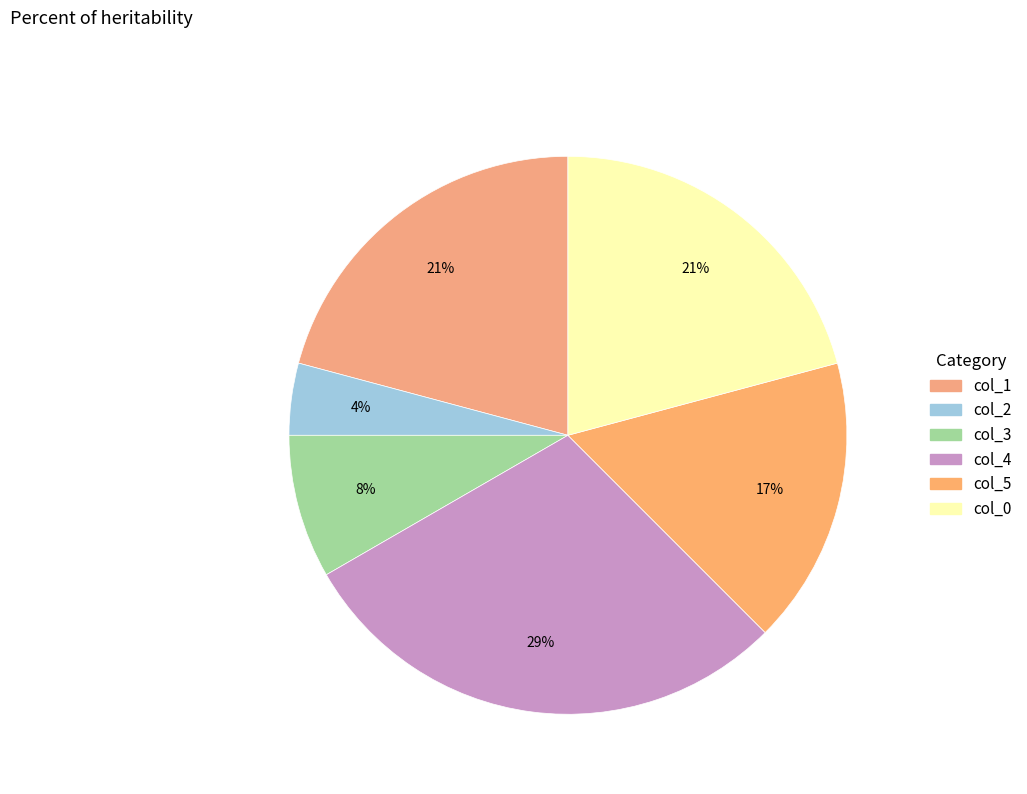

To the nearest percent, what portion does col_1 represent?

21%